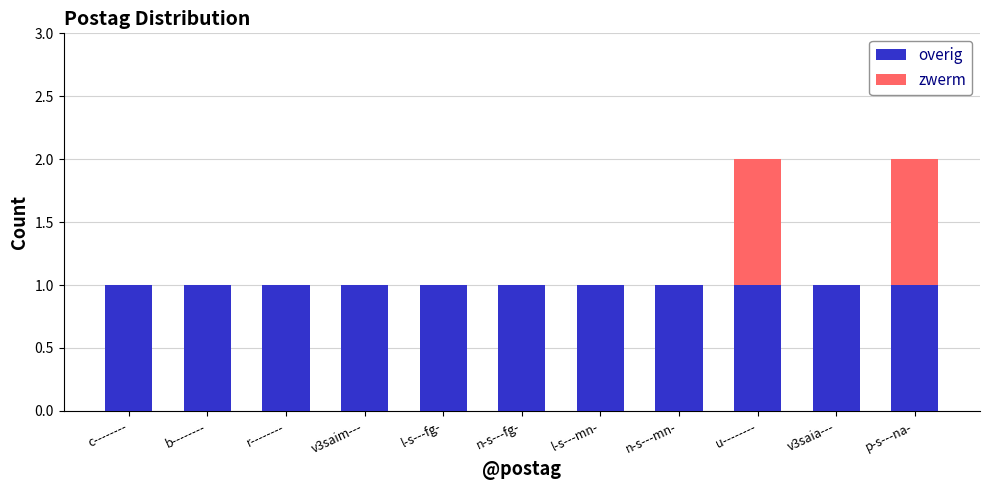

Reading left to right, transcribe the values for overig.

c--------=1	b--------=1	r--------=1	v3saim---=1	l-s---fg-=1	n-s---fg-=1	l-s---mn-=1	n-s---mn-=1	u--------=1	v3saia---=1	p-s---na-=1